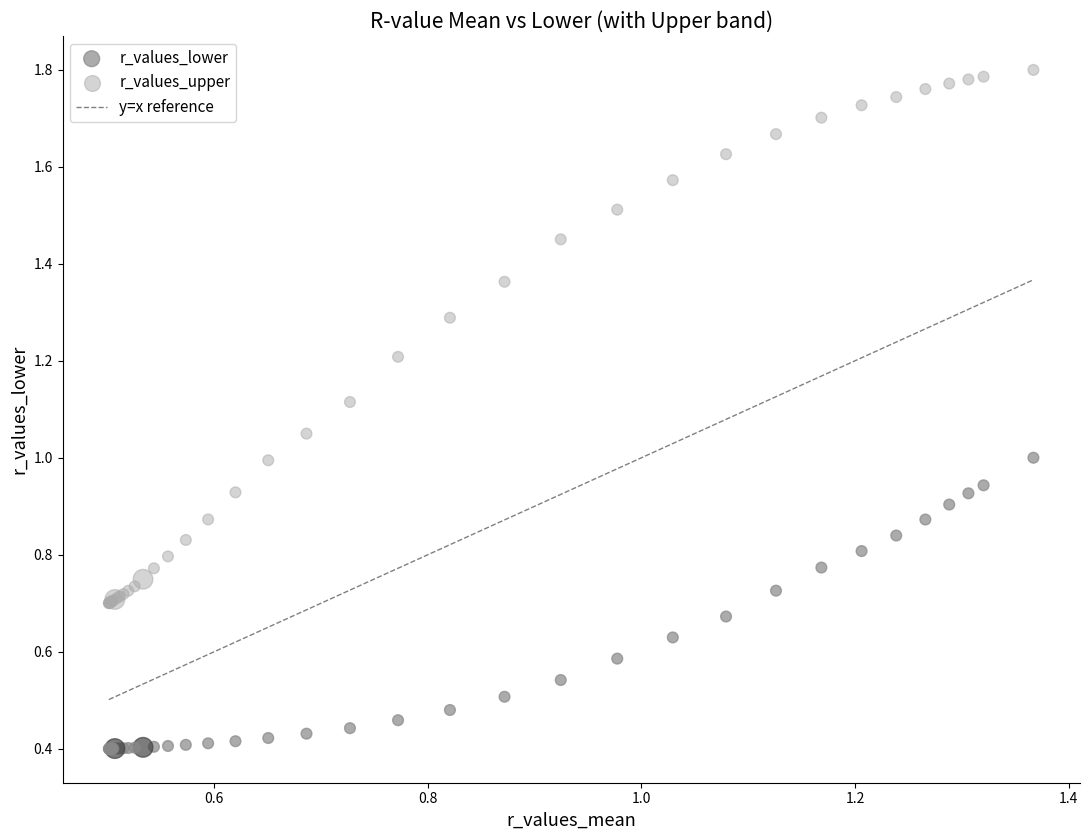

Which series contains the lowest Y value?

r_values_lower